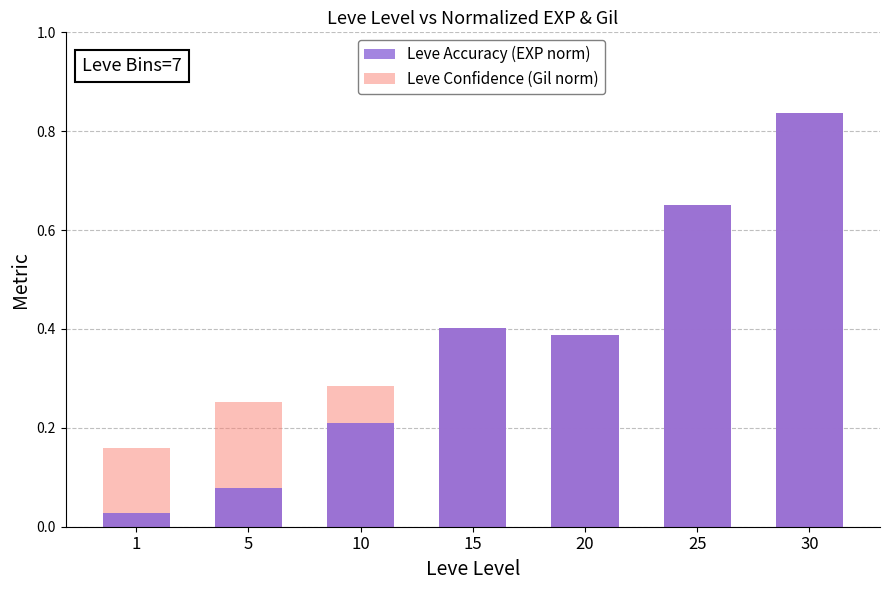

What value does the Leve Accuracy (EXP norm) series have at 20?

0.4